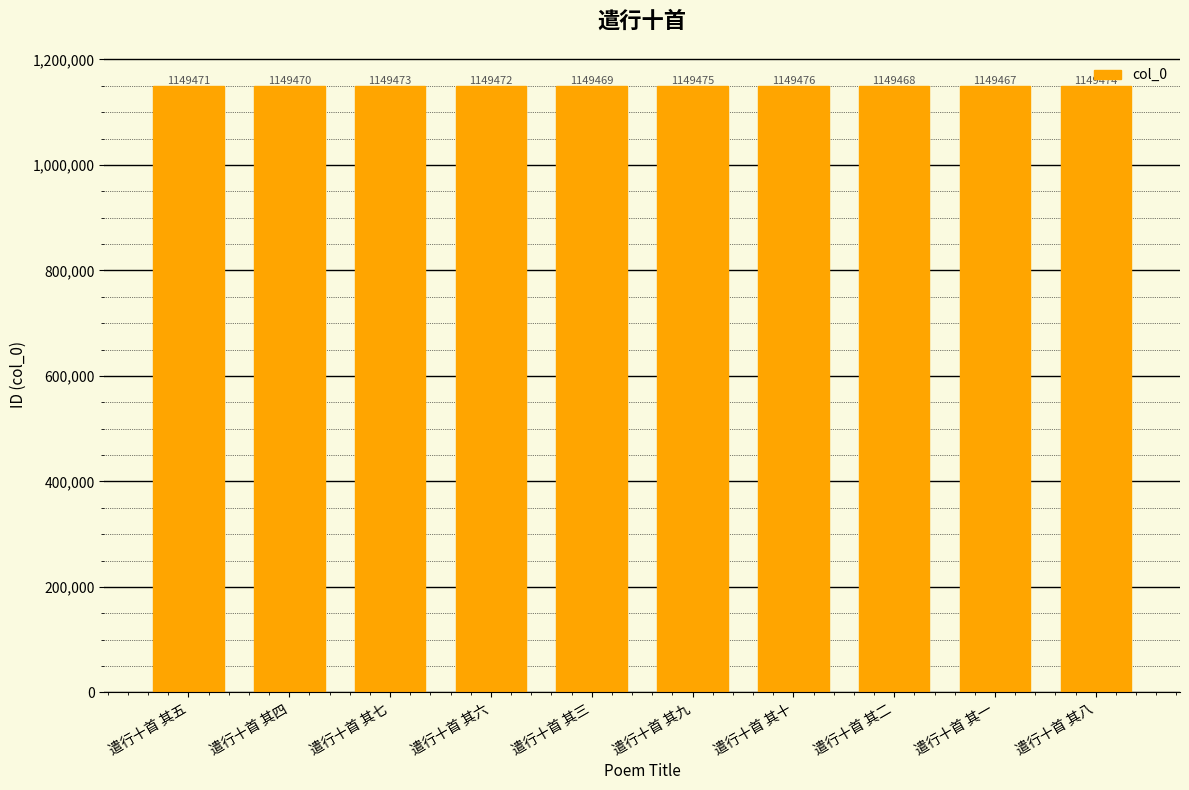

How many distinct data groups are displayed?

1